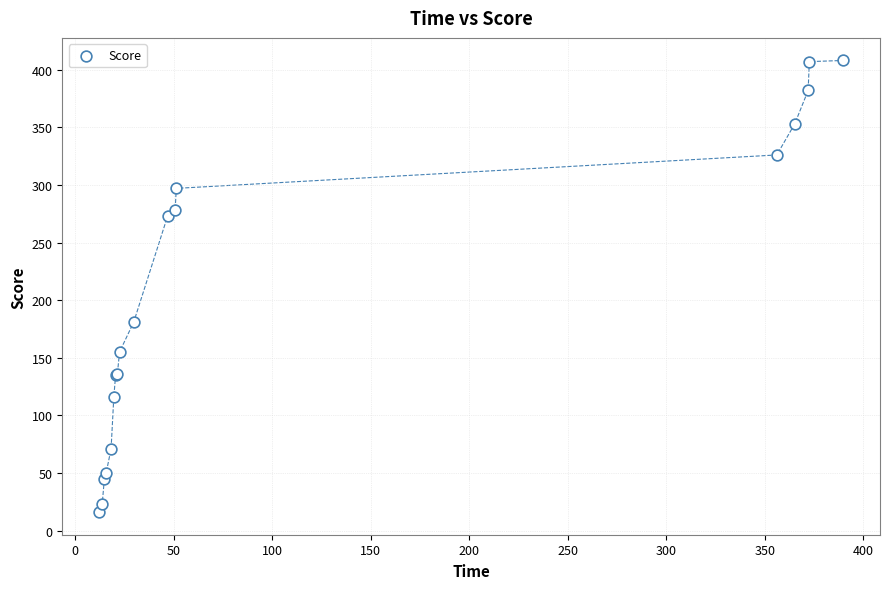

What Y value in the scatter plot is closest to 212?

181